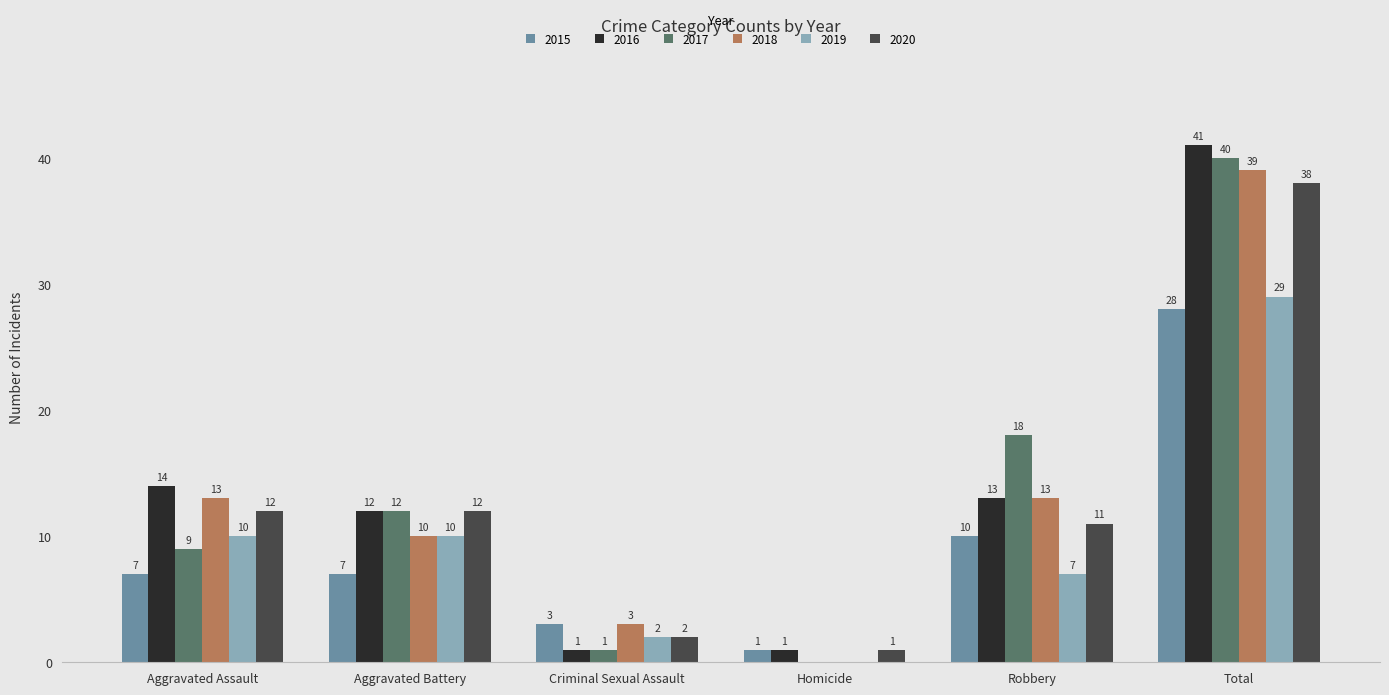

What is the spread (max minus min) of values at Criminal Sexual Assault?

2